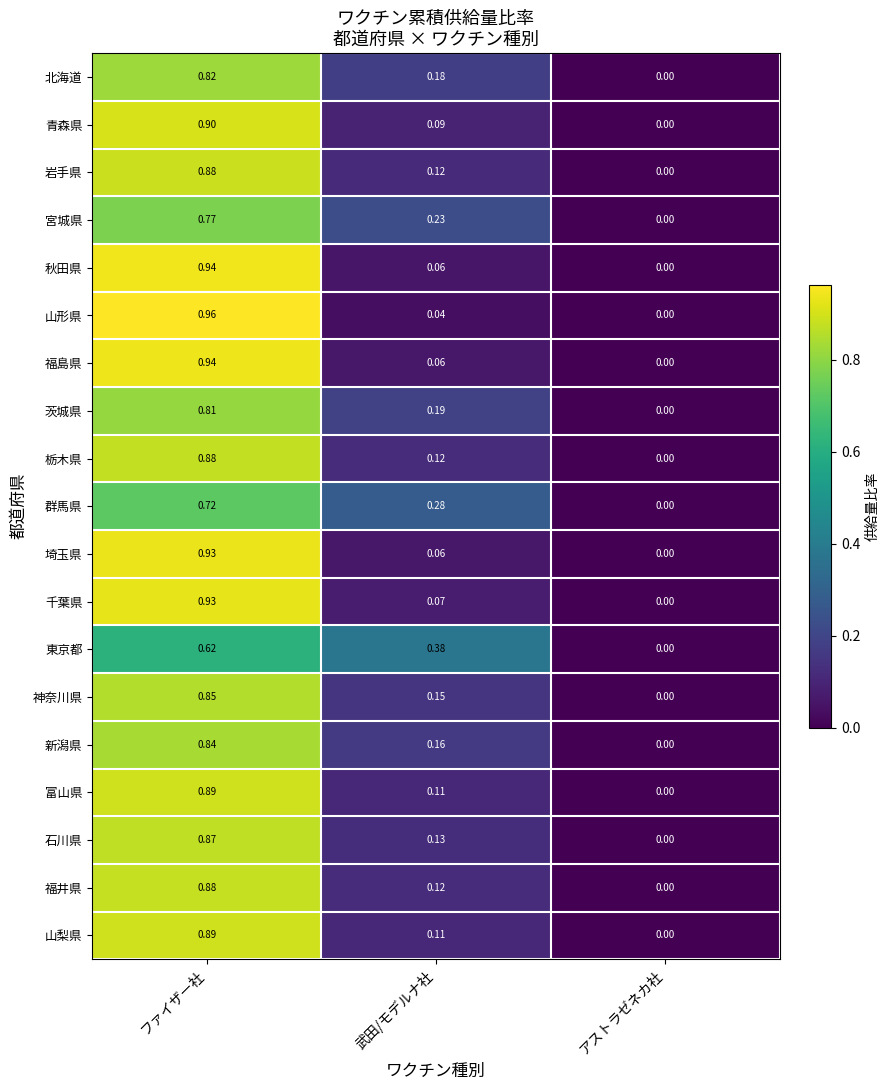

The value of 北海道 at ファイザー社 is 0.8. True or false?

True